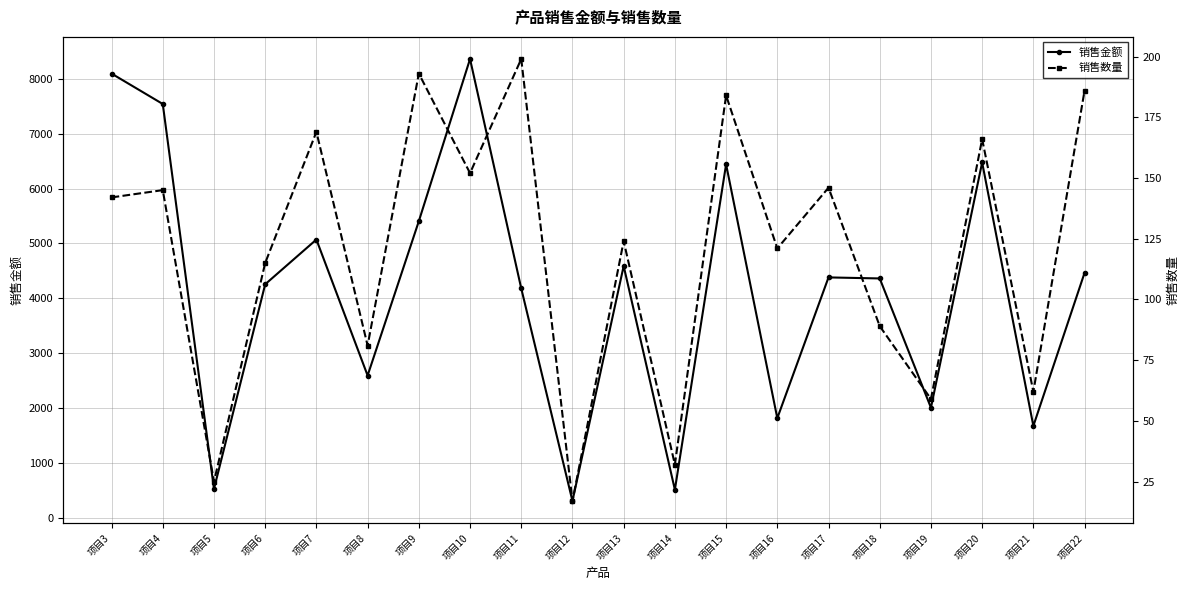

Is it true that 销售数量 equals 199 at 项目11?

True